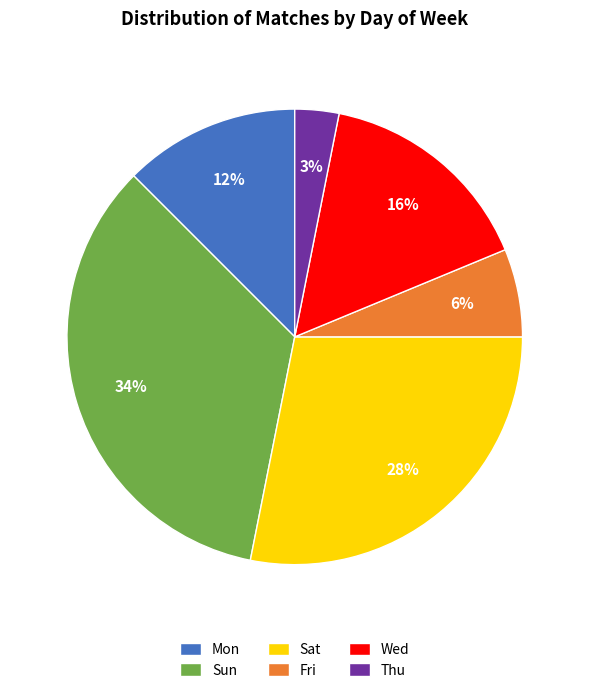

What is the smallest slice in the pie chart?

Thu